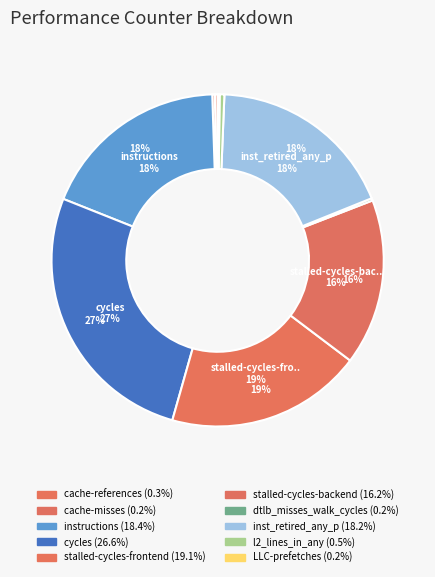

True or false: cache-misses accounts for 0% of the total.

True